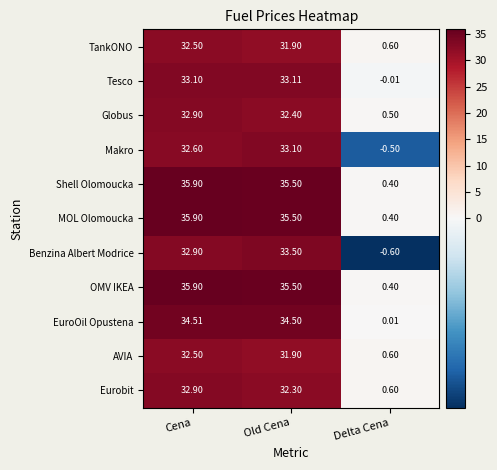

At which category is the sum across all series the highest?

Cena